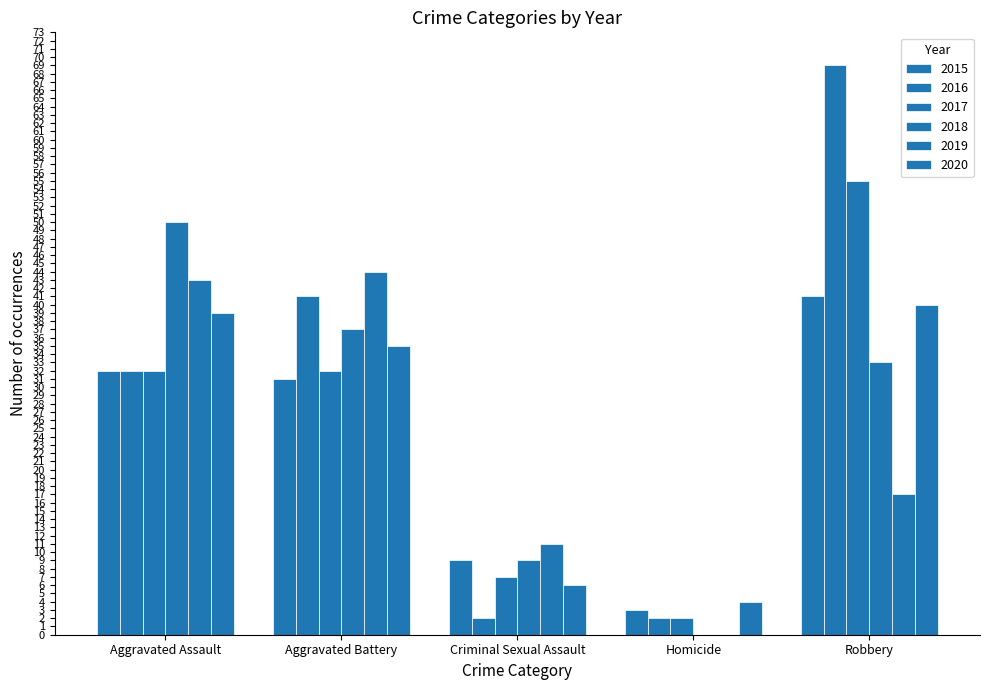

Which series has the largest range (max minus min)?

2016